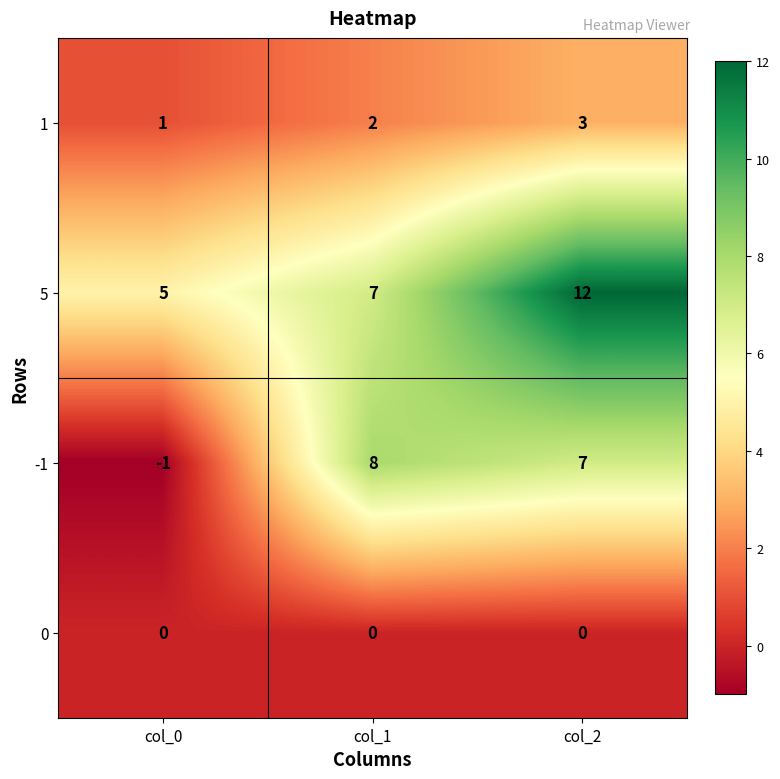

Reading left to right, list all the values displayed in this chart.

1: 1	2	3
5: 5	7	12
-1: -1	8	7
0: 0	0	0